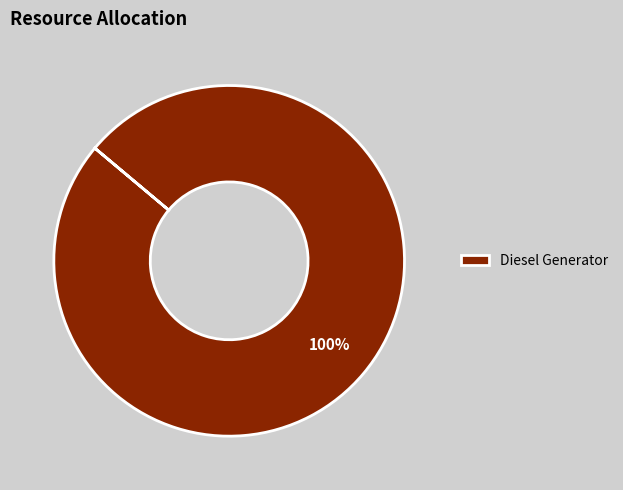

Is it true that Diesel Generator is 100% of the pie?

True